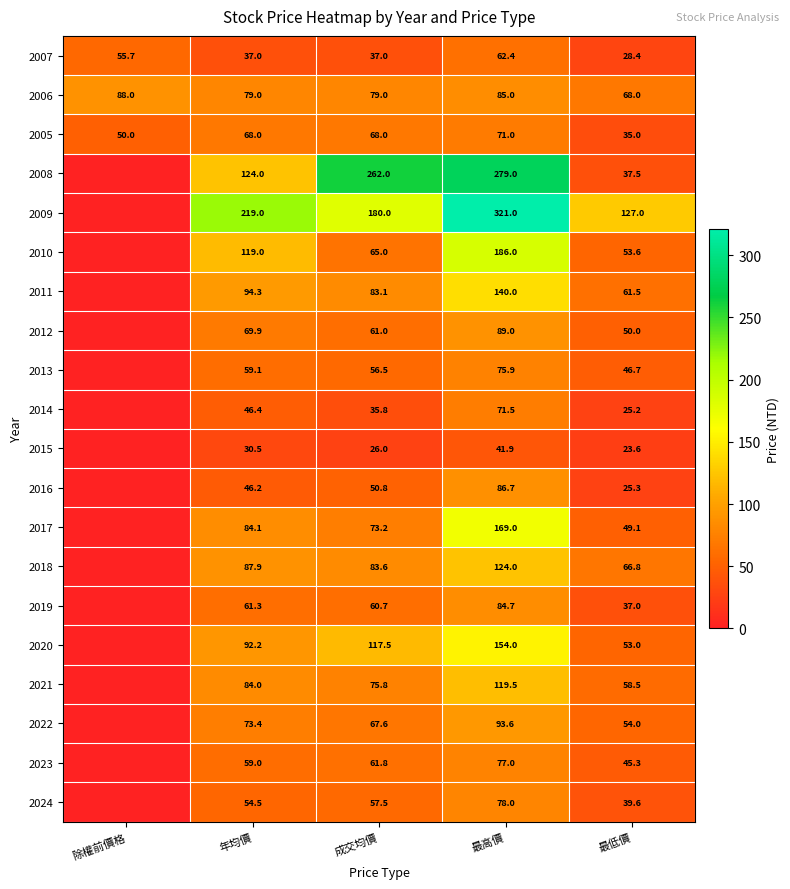

What is the total value across all series at 最低價?

985.1